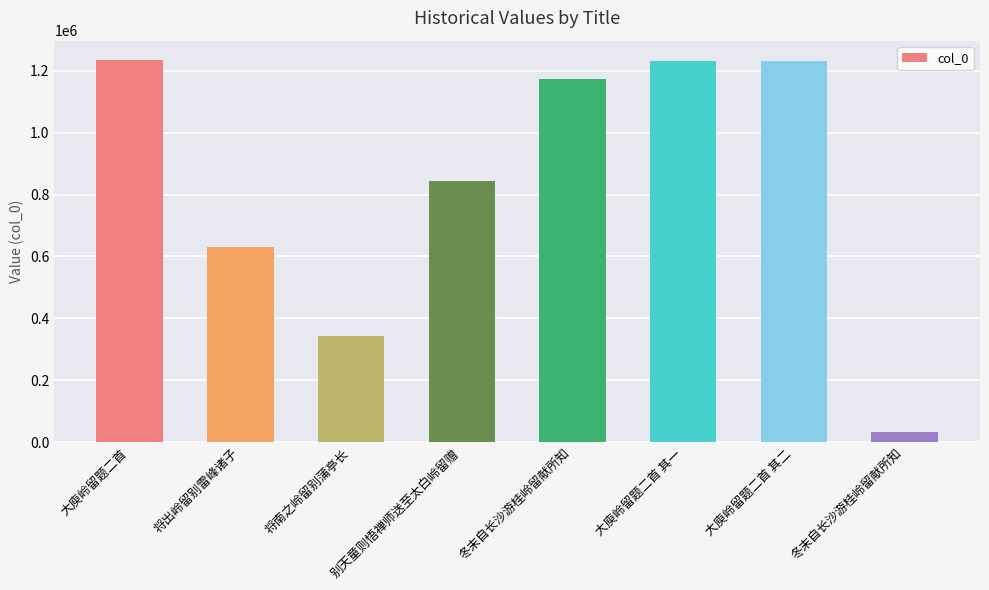

How many values are below 1174643?

4